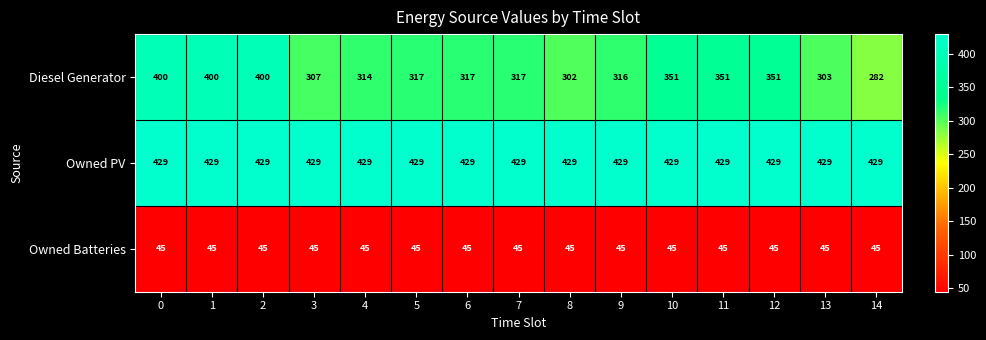

The Diesel Generator series shows 183 at 1. True or false?

False